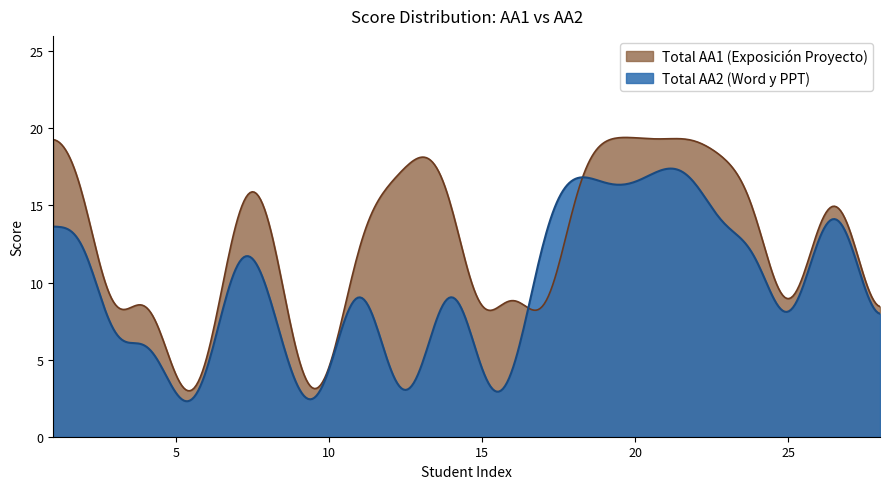

Which series has the largest range (max minus min)?

Total AA1 (Exposición Proyecto)